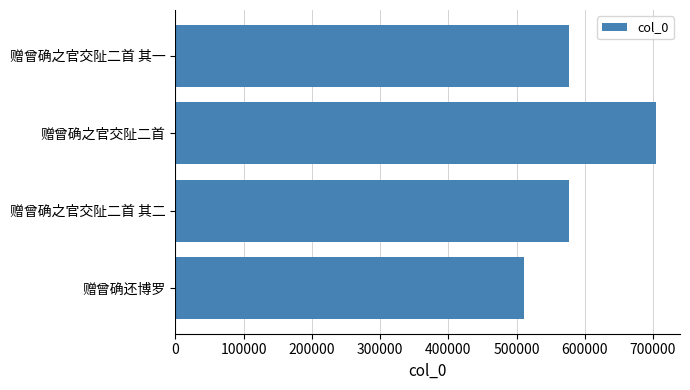

Does the chart contain any negative values?

No